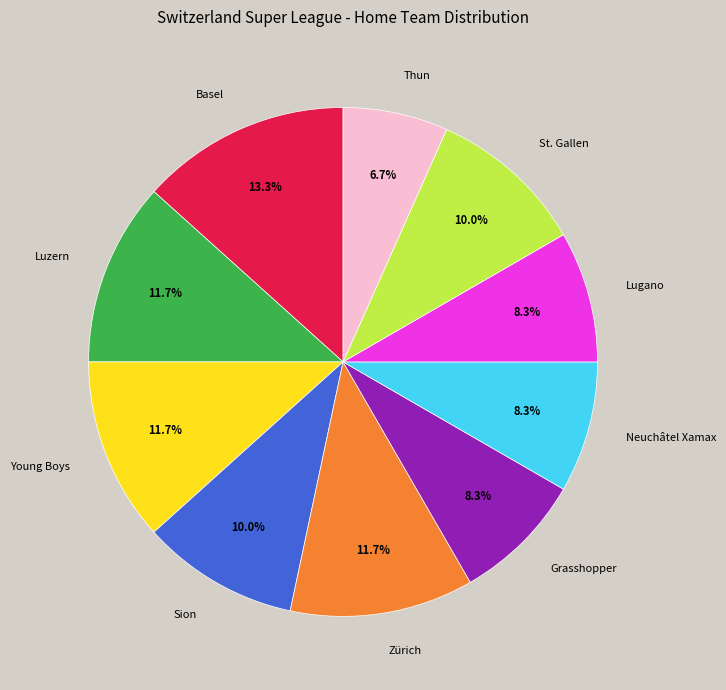

To the nearest percent, what is the difference between the largest and smallest slice percentages?

7%